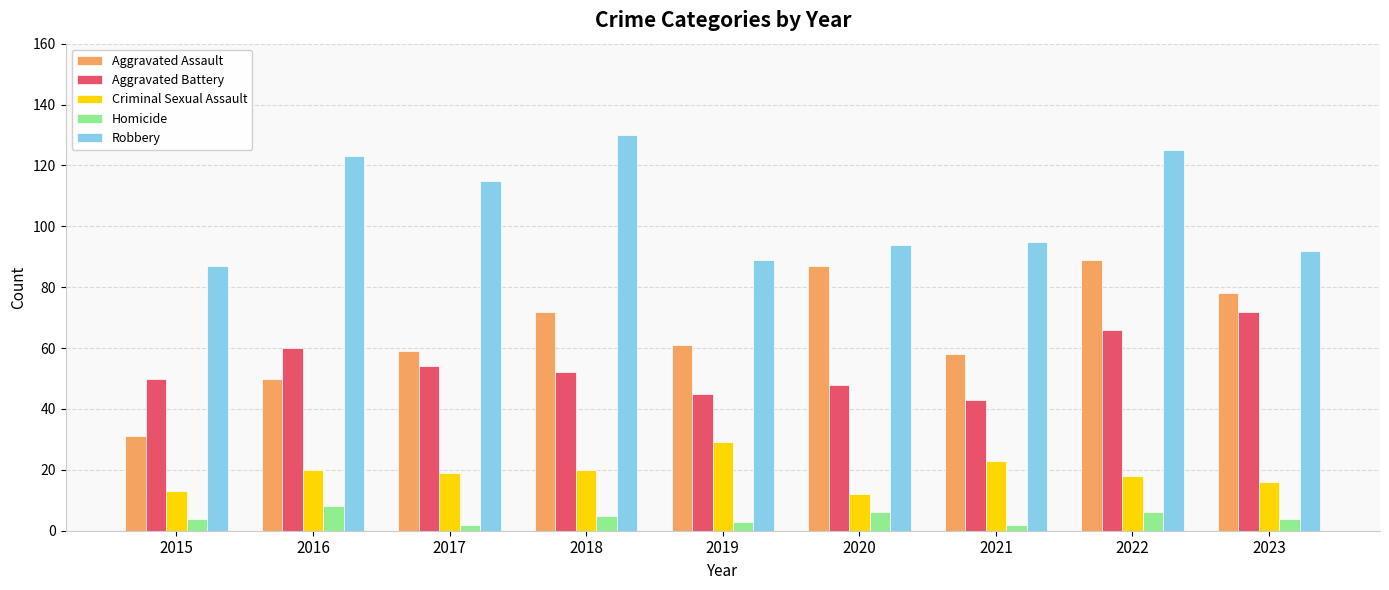

What is the value of the Aggravated Assault bar at the 2nd from the left?

50